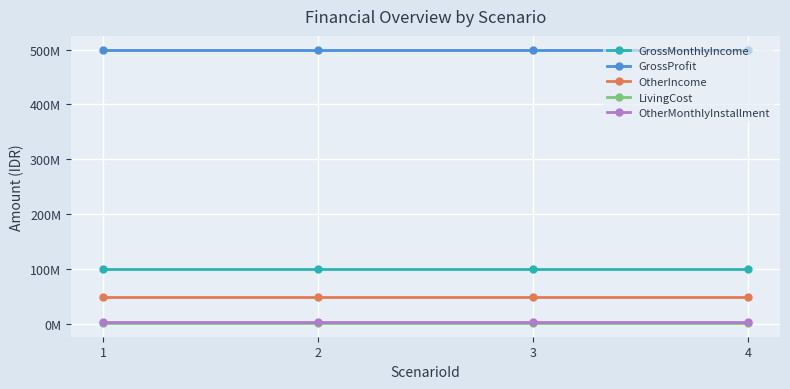

At which category does the chart reach its peak across all series?

1